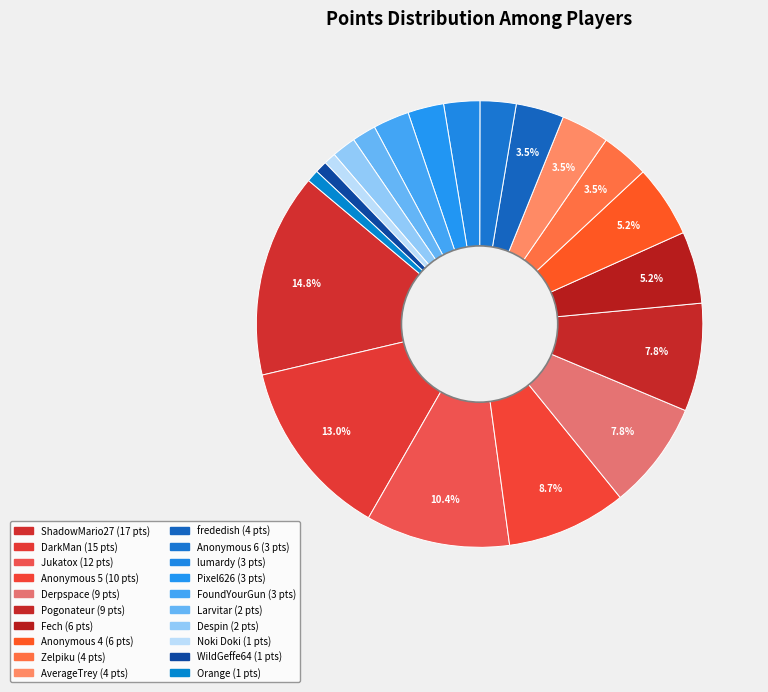

Combined, what portion of the pie is AverageTrey and DarkMan?

16.5%